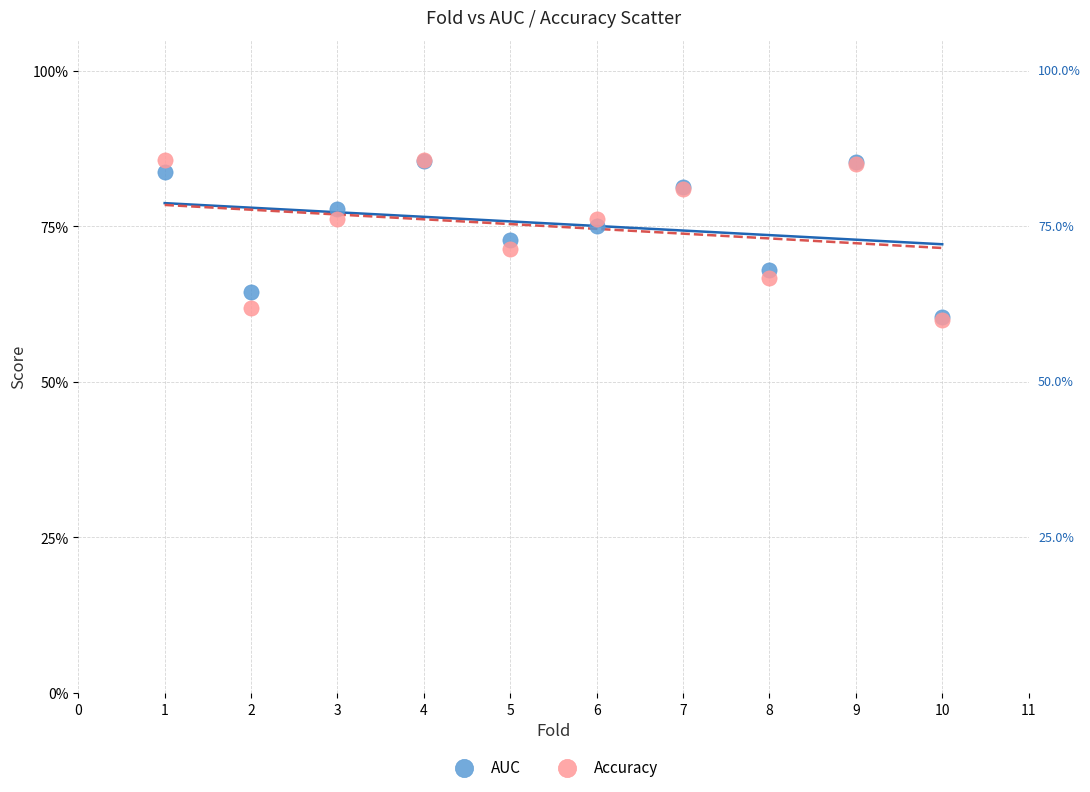

Which series has the largest Y range (max minus min)?

Accuracy